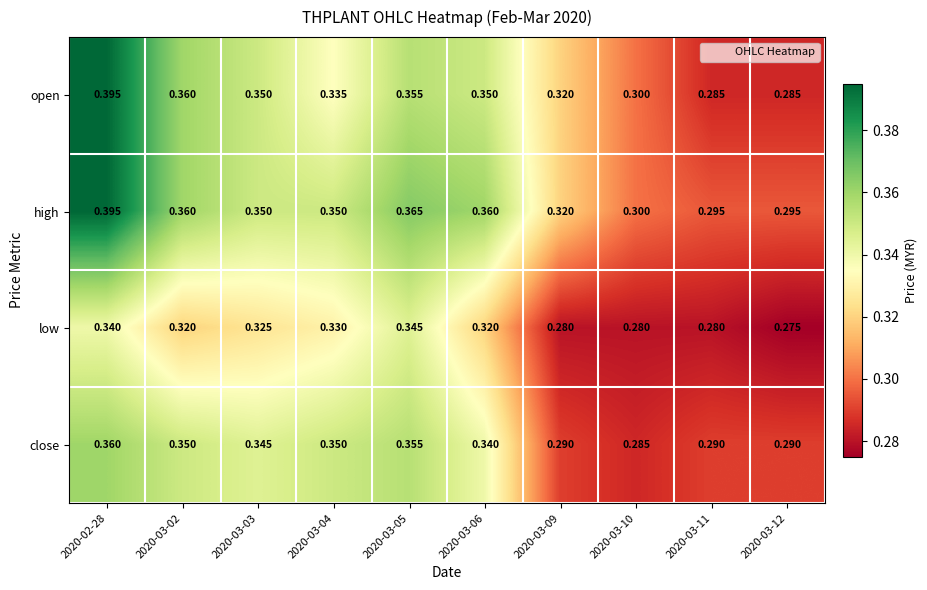

Which series has the largest total across all categories?

high